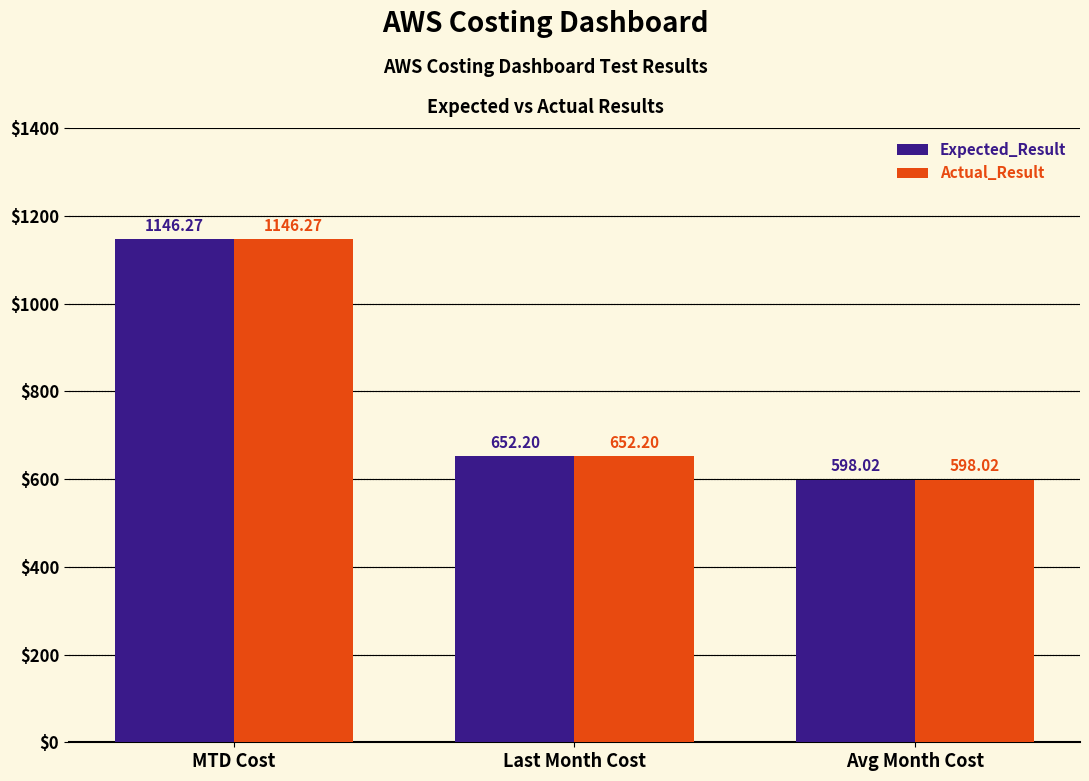

Reading left to right, list all the values displayed in this chart.

Expected_Result: MTD Cost=1146.3	Last Month Cost=652.2	Avg Month Cost=598.0
Actual_Result: MTD Cost=1146.3	Last Month Cost=652.2	Avg Month Cost=598.0